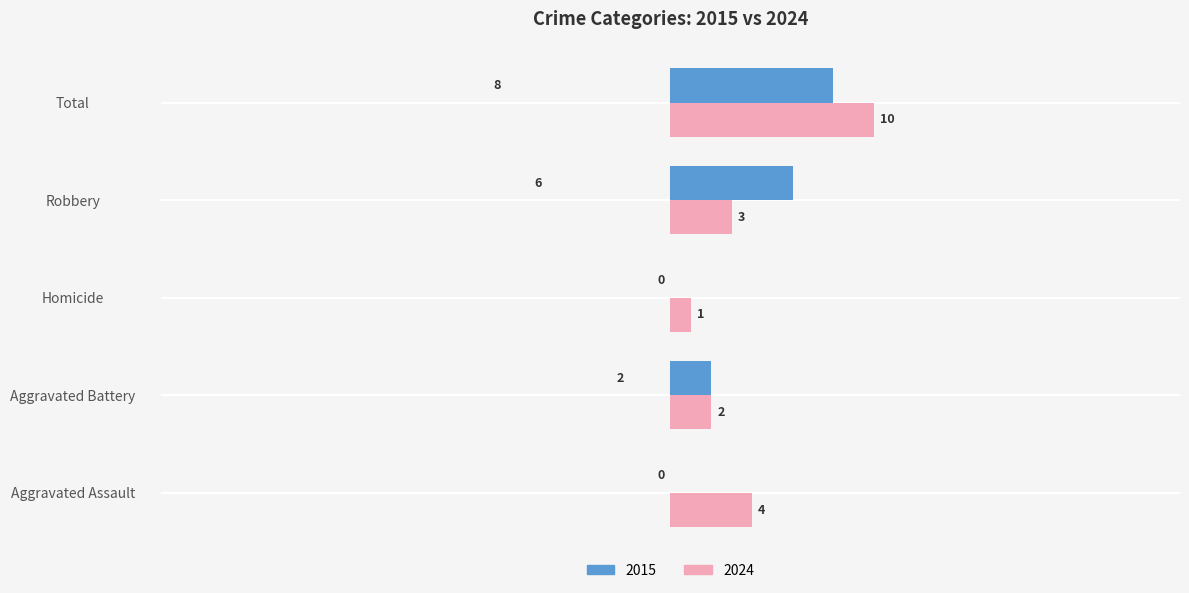

At which label is 2024 closest to 5?

Aggravated Assault